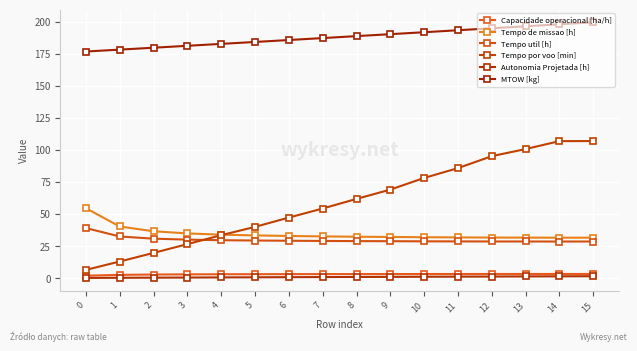

At 2, list the series in order from largest to smallest.

MTOW [kg], Tempo de missao [h], Tempo util [h], Tempo por voo [min], Capacidade operacional [ha/h], Autonomia Projetada [h]